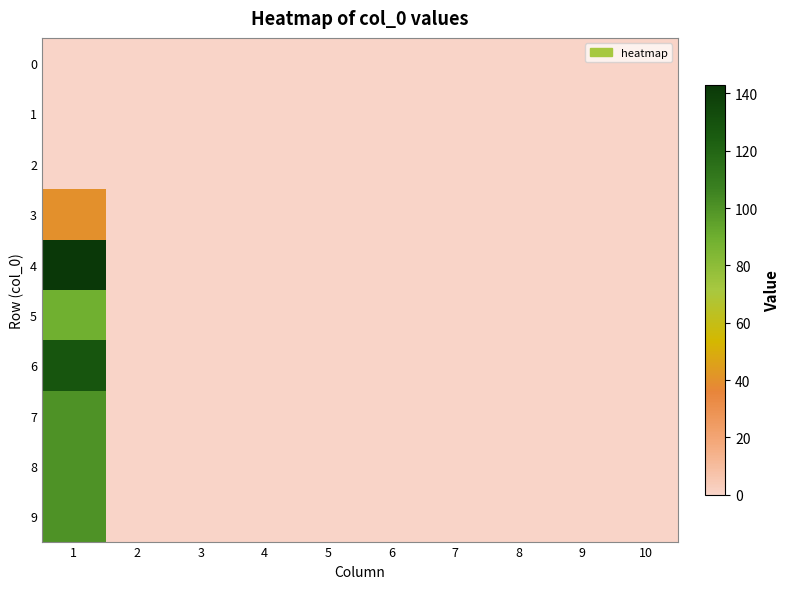

Reading left to right, extract all data points from this chart.

0: 1=0	2=0	3=0	4=0	5=0	6=0	7=0	8=0	9=0	10=0
1: 1=0	2=0	3=0	4=0	5=0	6=0	7=0	8=0	9=0	10=0
2: 1=0	2=0	3=0	4=0	5=0	6=0	7=0	8=0	9=0	10=0
3: 1=40	2=0	3=0	4=0	5=0	6=0	7=0	8=0	9=0	10=0
4: 1=143	2=0	3=0	4=0	5=0	6=0	7=0	8=0	9=0	10=0
5: 1=89	2=0	3=0	4=0	5=0	6=0	7=0	8=0	9=0	10=0
6: 1=128	2=0	3=0	4=0	5=0	6=0	7=0	8=0	9=0	10=0
7: 1=100	2=0	3=0	4=0	5=0	6=0	7=0	8=0	9=0	10=0
8: 1=100	2=0	3=0	4=0	5=0	6=0	7=0	8=0	9=0	10=0
9: 1=100	2=0	3=0	4=0	5=0	6=0	7=0	8=0	9=0	10=0